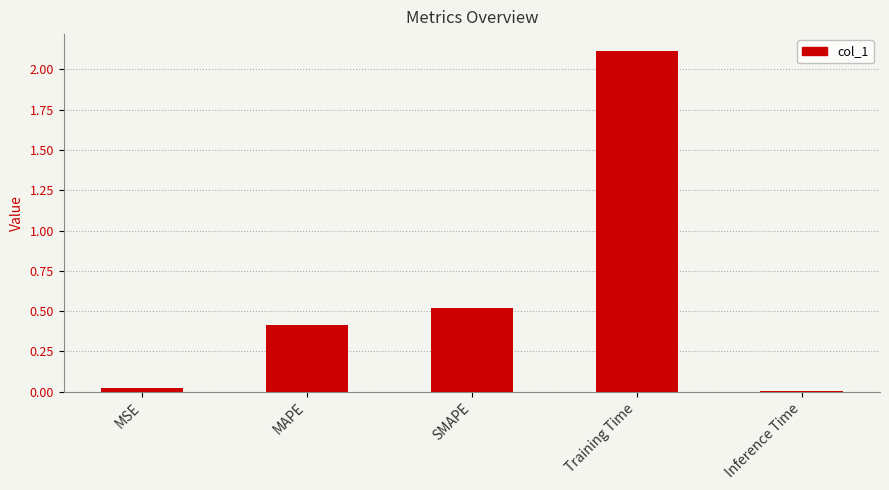

What is the average value?

0.6